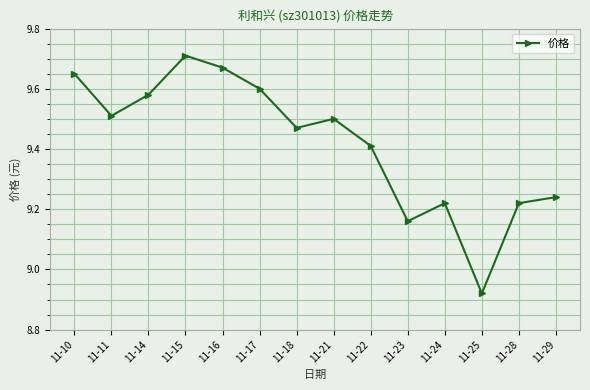

At which category does the chart reach its minimum across all series?

11-25